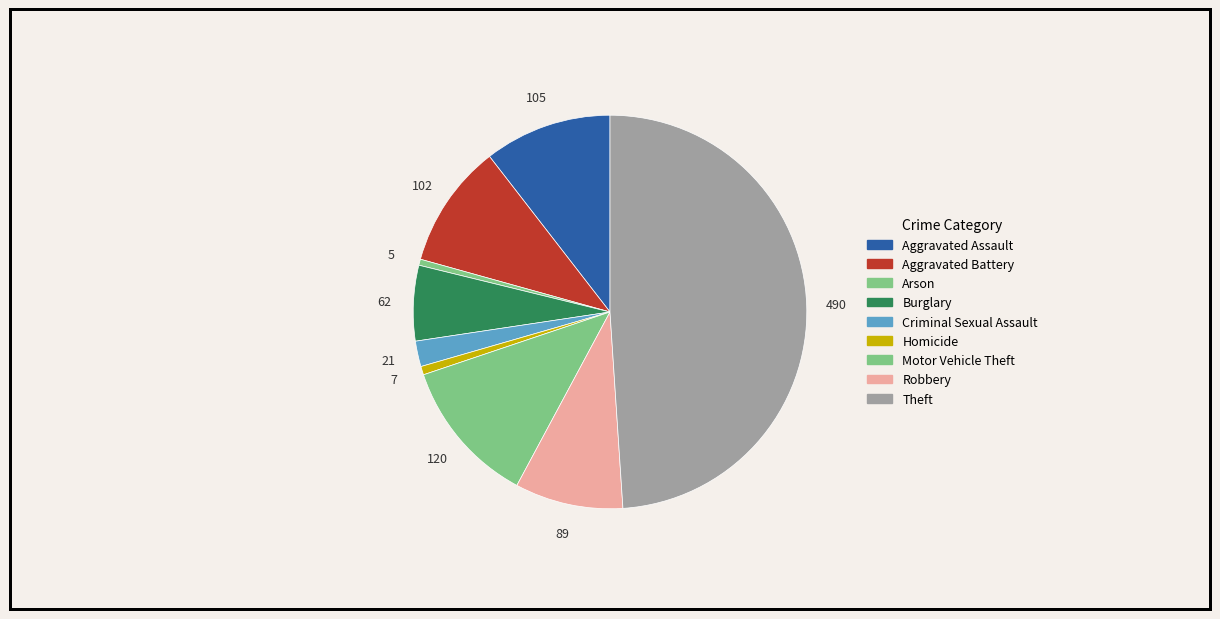

What percentage do Aggravated Assault and Burglary together represent?

16.7%